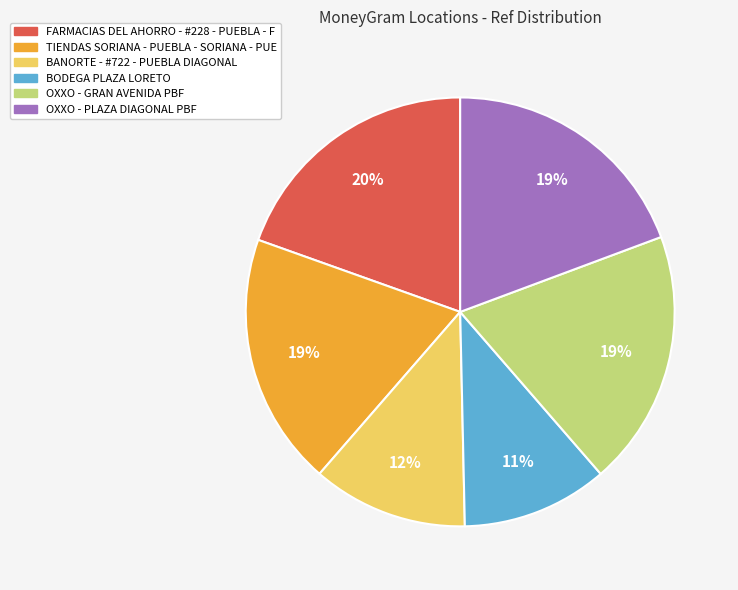

Combined, do BODEGA PLAZA LORETO and BANORTE - #722 - PUEBLA DIAGONAL account for over 50%?

No